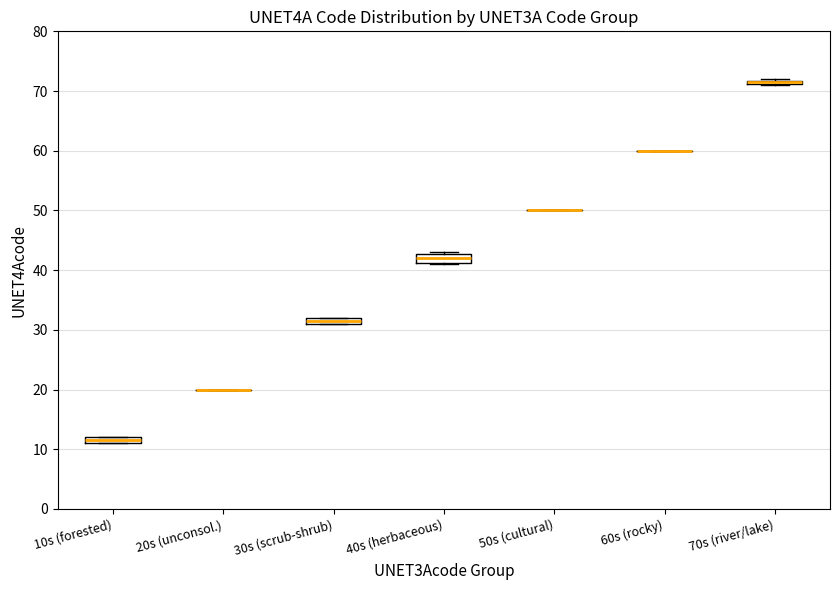

Where is the upper edge of the box for 10s (forested) on the y-axis? The values are not printed on the chart, so give them approximately, as read against the axis.

12